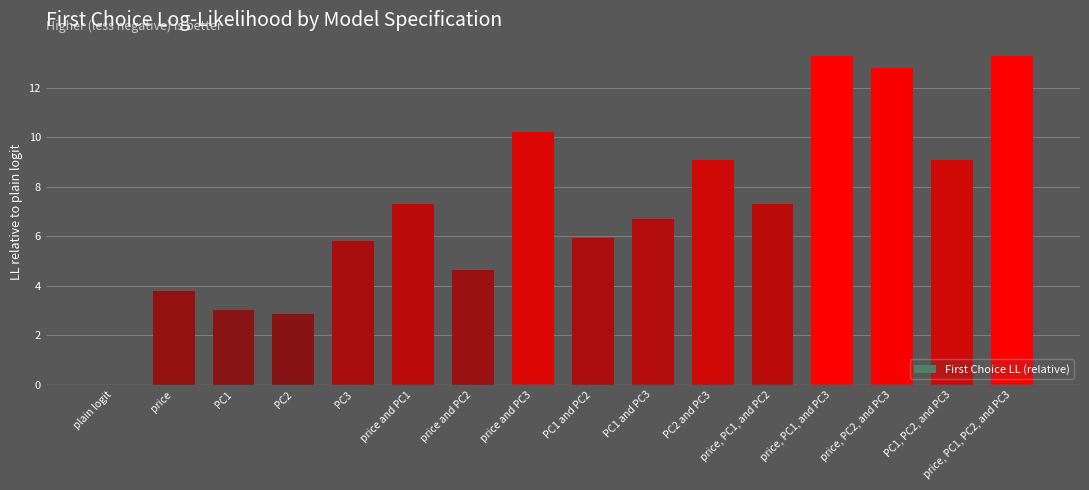

Reading left to right, extract all data points from this chart.

plain logit=0.0	price=3.8	PC1=3.0	PC2=2.9	PC3=5.8	price and PC1=7.3	price and PC2=4.6	price and PC3=10.2	PC1 and PC2=5.9	PC1 and PC3=6.7	PC2 and PC3=9.1	price, PC1, and PC2=7.3	price, PC1, and PC3=13.3	price, PC2, and PC3=12.8	PC1, PC2, and PC3=9.1	price, PC1, PC2, and PC3=13.3